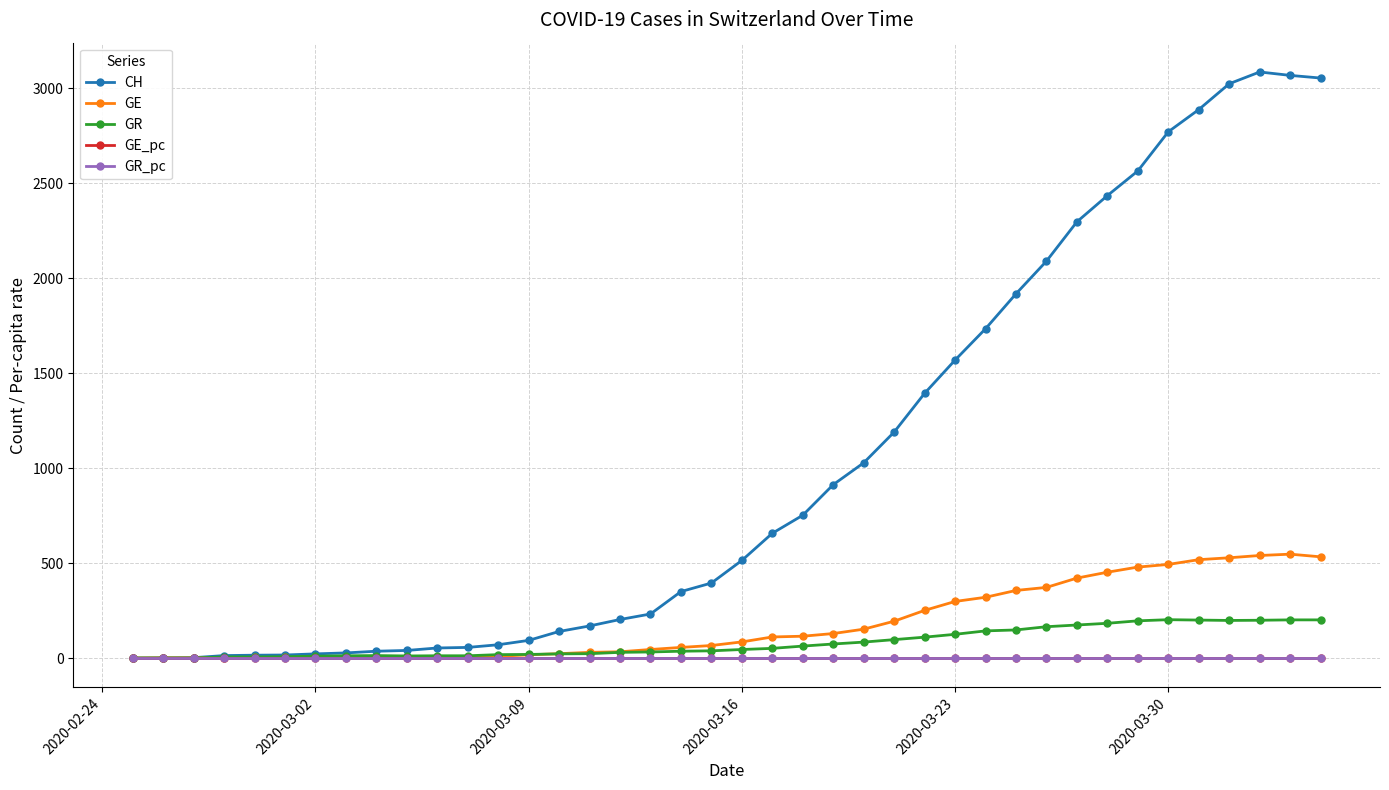

Is this an area chart (filled region under the line)?

No